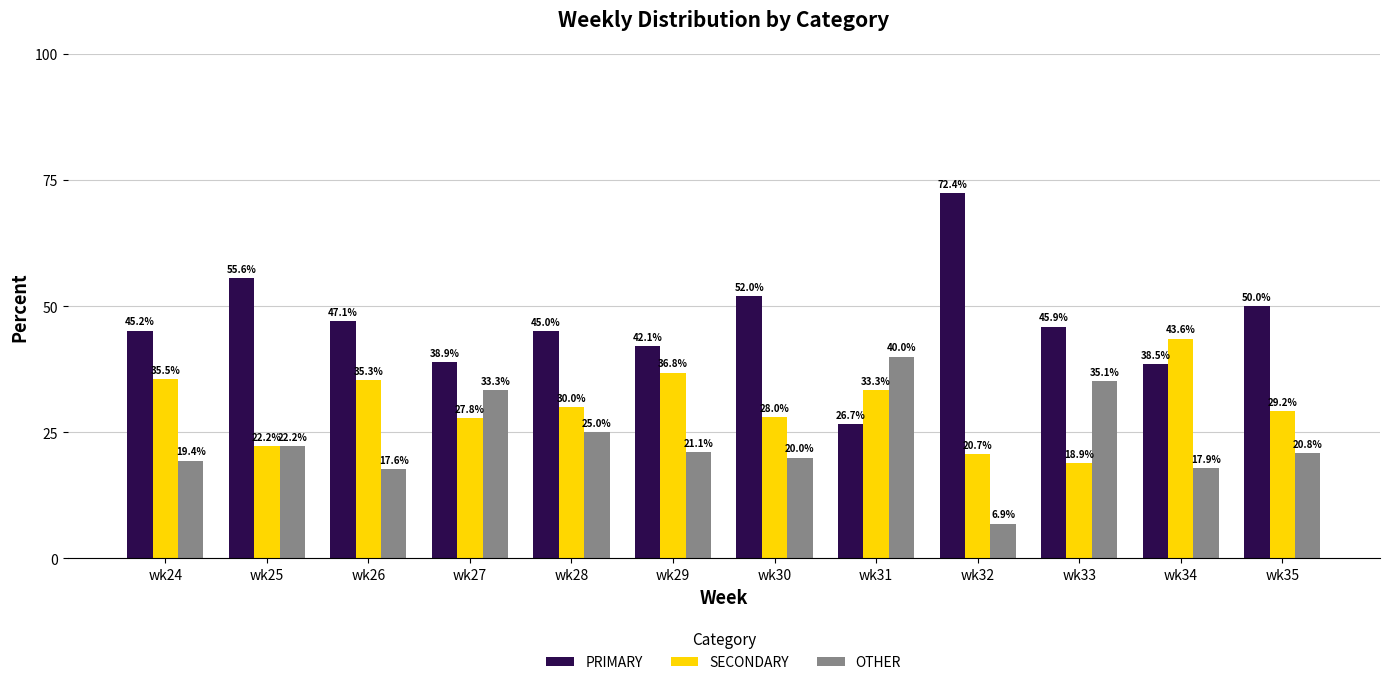

Which series changed the most between wk24 and wk32?

PRIMARY